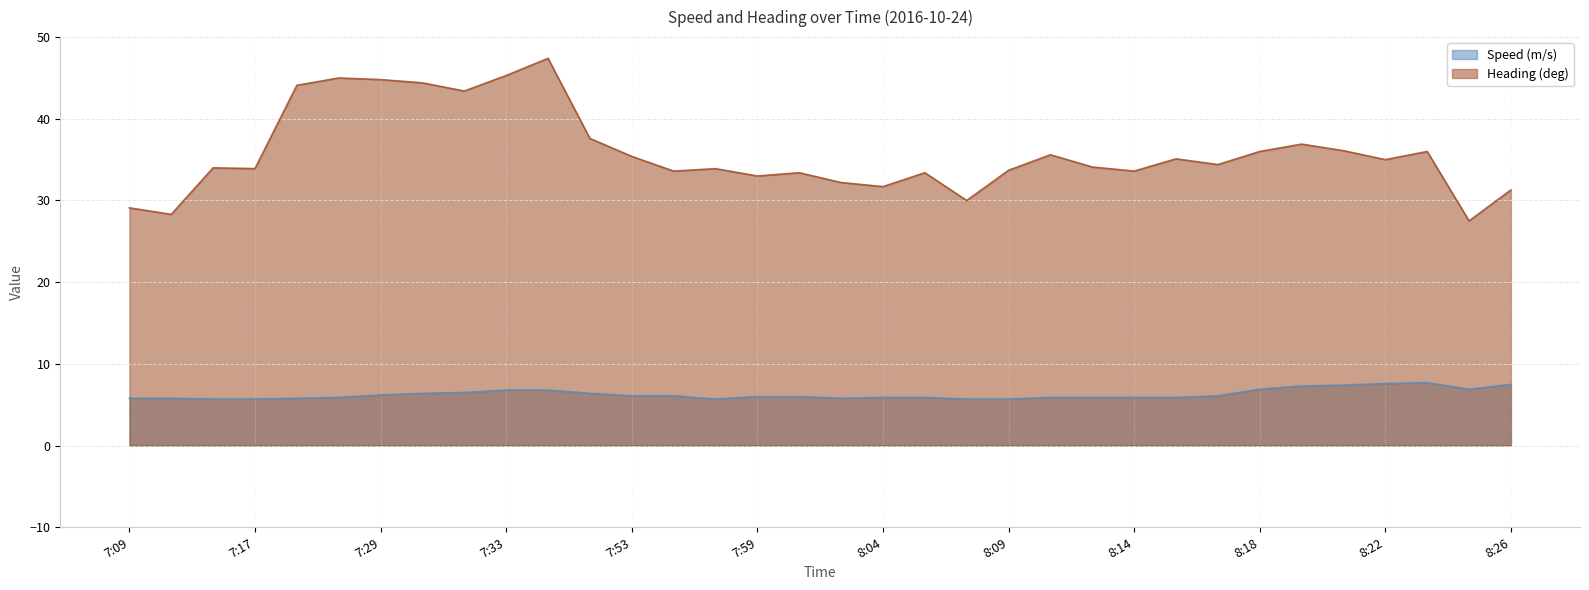

Reading left to right, transcribe all the data shown in this chart.

Speed (m/s): 5.8	5.8	5.7	5.7	5.8	5.9	6.2	6.4	6.5	6.8	6.8	6.4	6.1	6.1	5.7	6.0	6.0	5.8	5.9	5.9	5.7	5.7	5.9	5.9	5.9	5.9	6.1	6.9	7.3	7.4	7.6	7.7	6.9	7.5
Heading (deg): 29.1	28.3	34.0	33.9	44.1	45.0	44.8	44.4	43.4	45.3	47.4	37.6	35.4	33.6	33.9	33.0	33.4	32.2	31.7	33.4	30.0	33.7	35.6	34.1	33.6	35.1	34.4	36.0	36.9	36.1	35.0	36.0	27.5	31.3